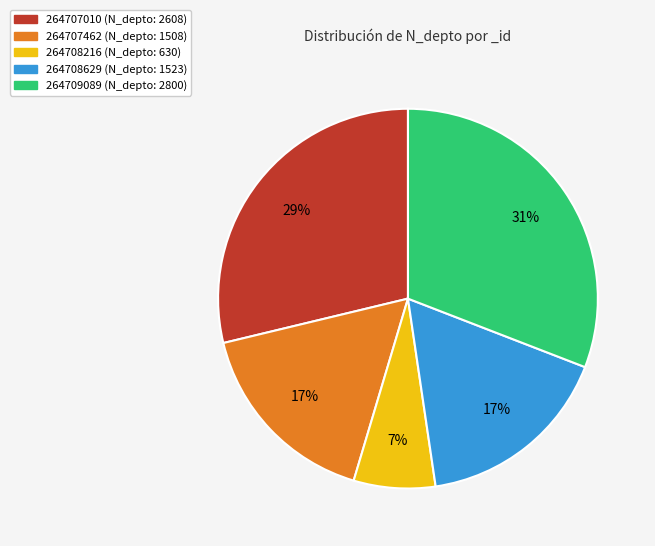

To the nearest percent, what percentage of the pie is 264709089?

31%